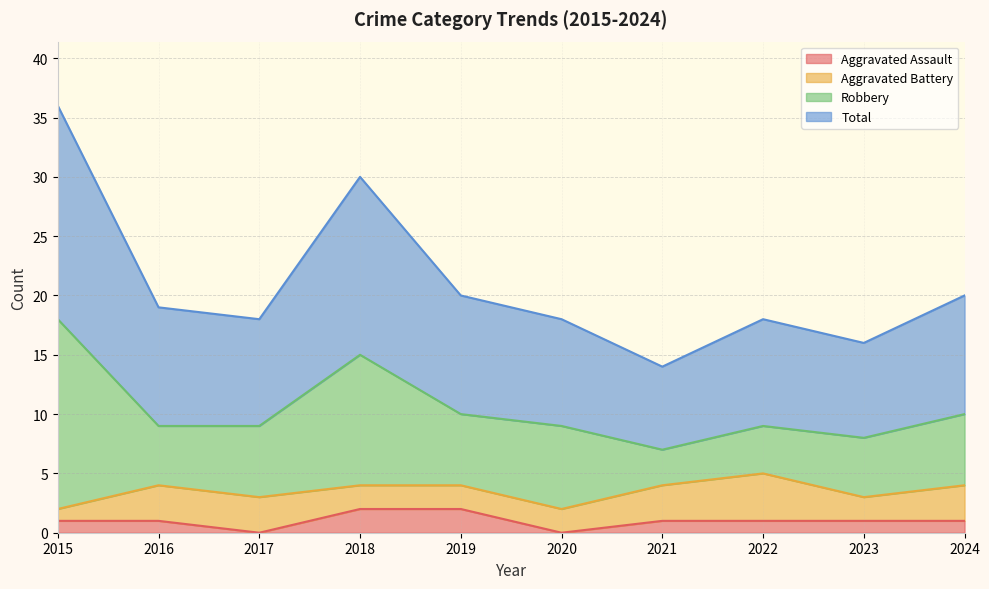

What are all the series names shown in the legend?

Aggravated Assault, Aggravated Battery, Robbery, Total